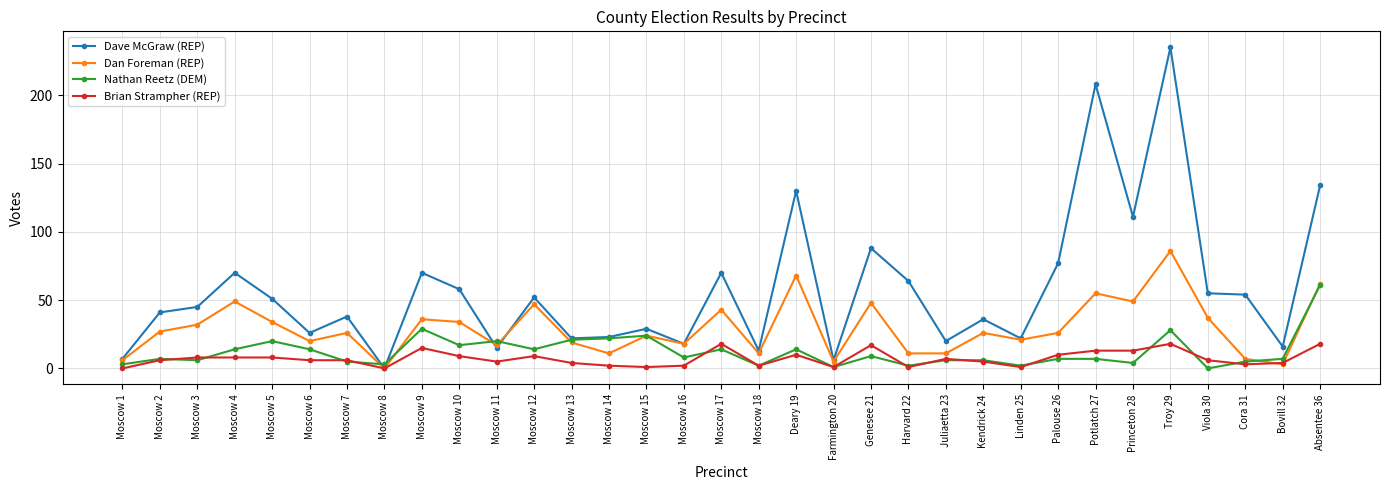

Which series has the largest total across all categories?

Dave McGraw (REP)